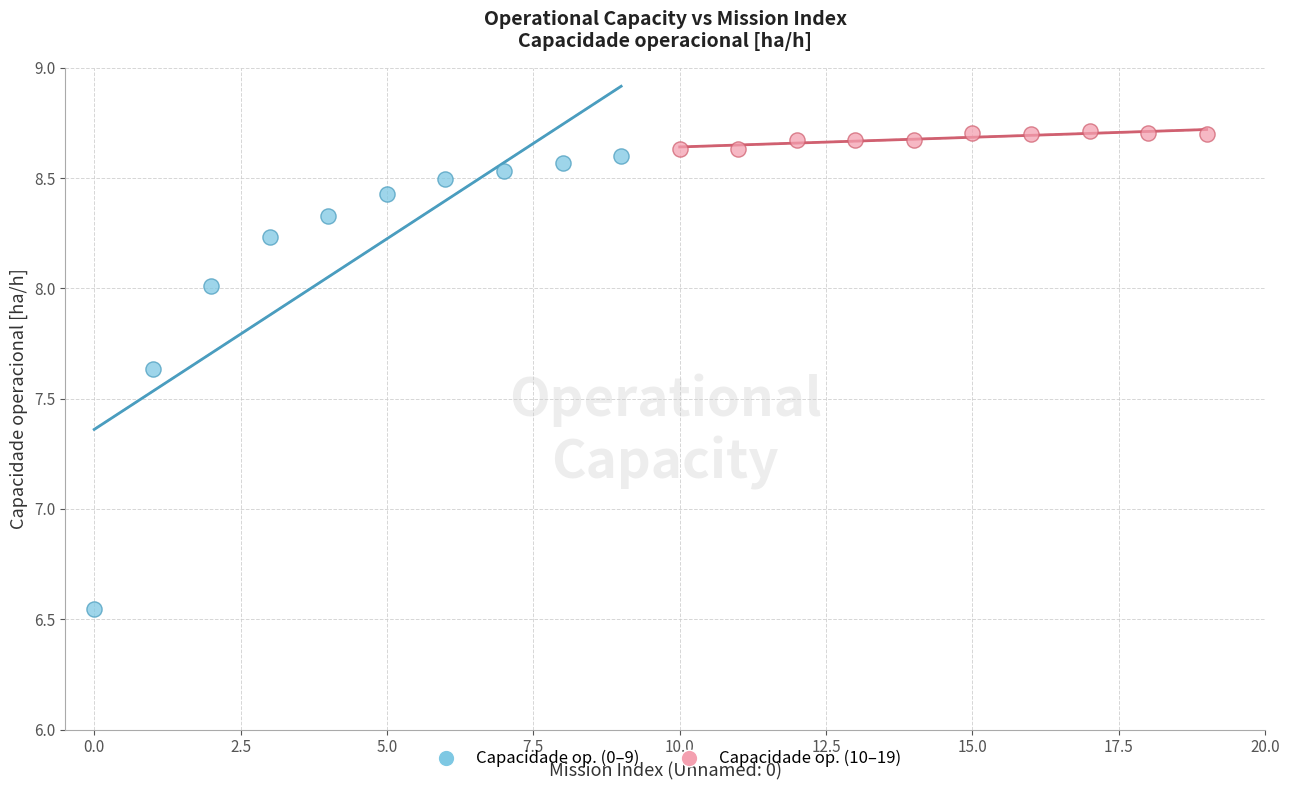

Which series has the largest Y range (max minus min)?

Capacidade op. (0–9)